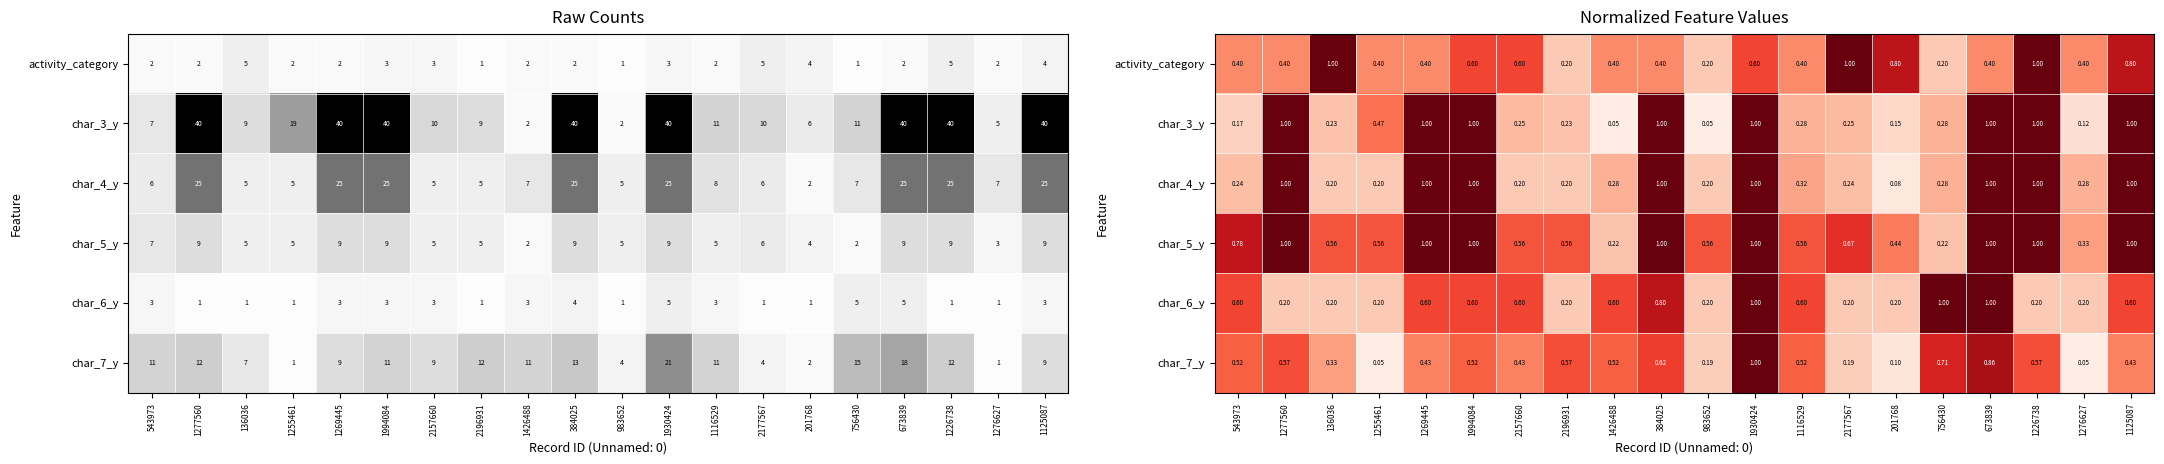

What is the difference between the activity_category values at 1994084 and 983652?

0.4